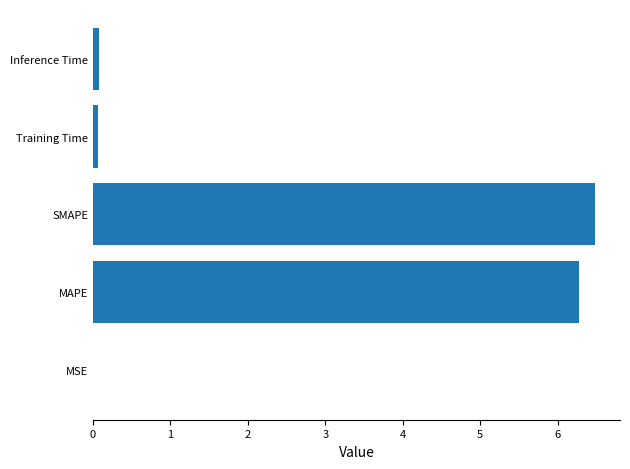

What is the greatest value displayed?

6.5